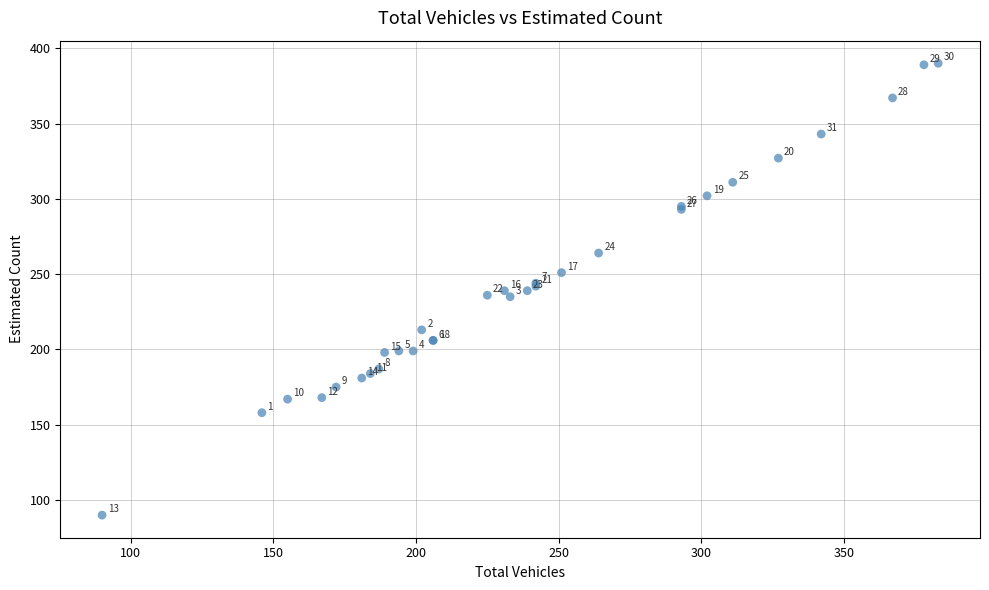

What Y value in the scatter plot is closest to 240?

239